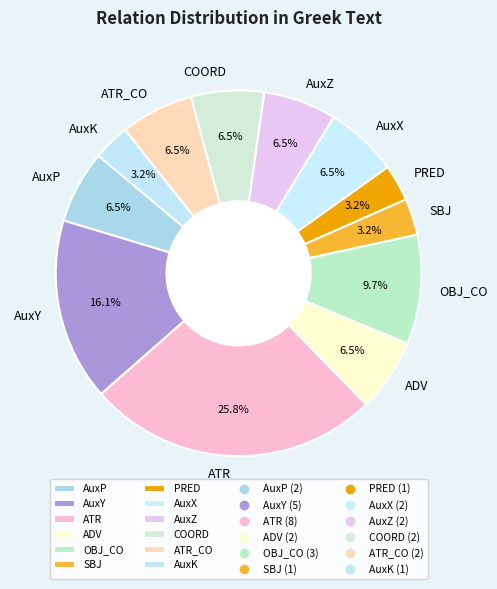

Does any single category account for the majority?

No